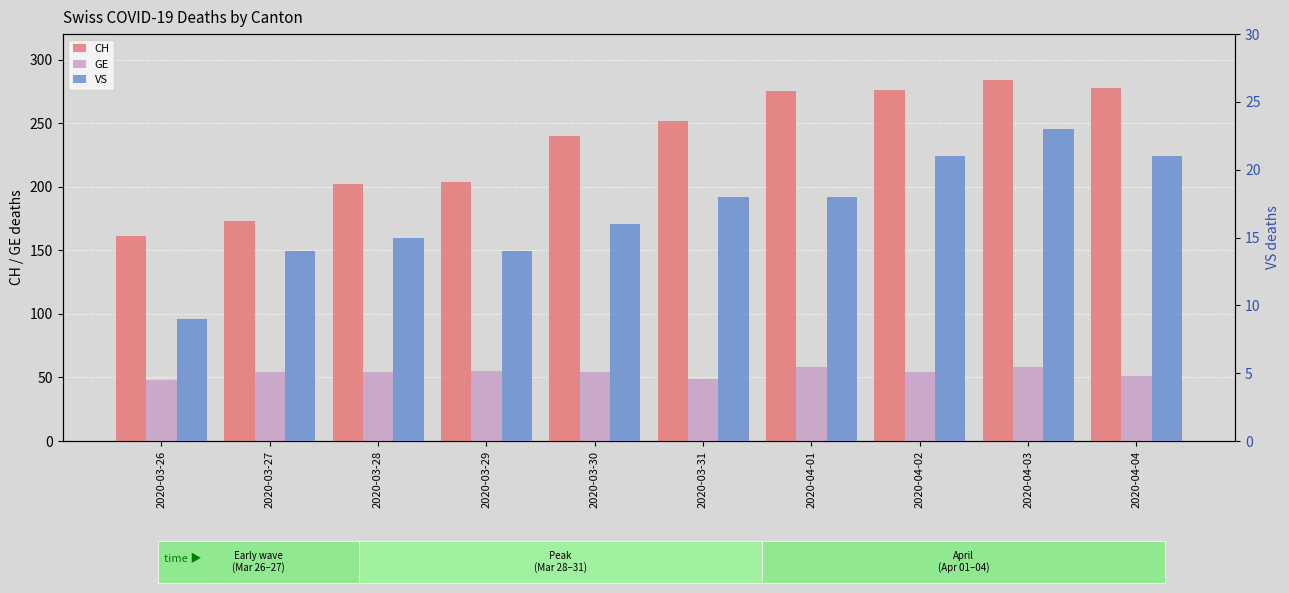

List the series in order of their peak value, highest first.

CH, GE, VS